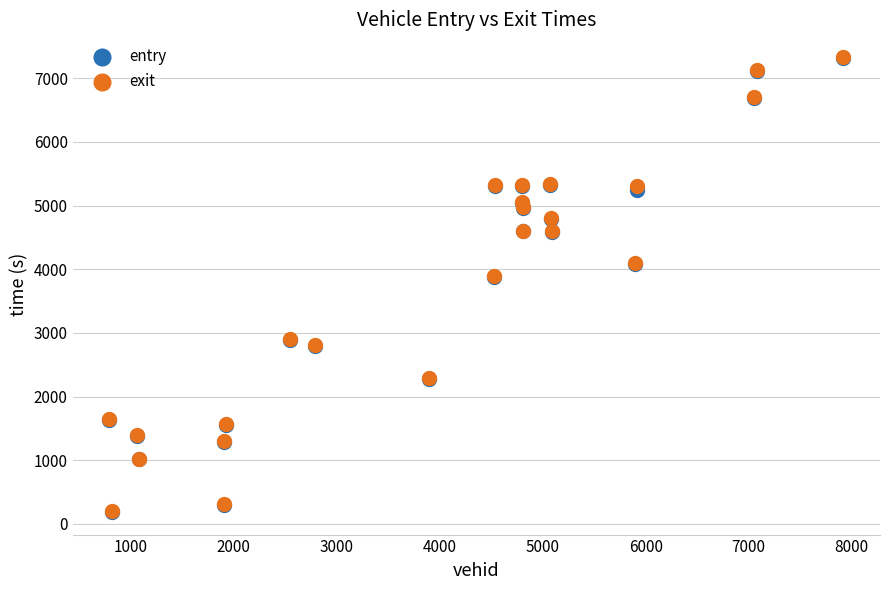

What are all the series names shown in the legend?

entry, exit